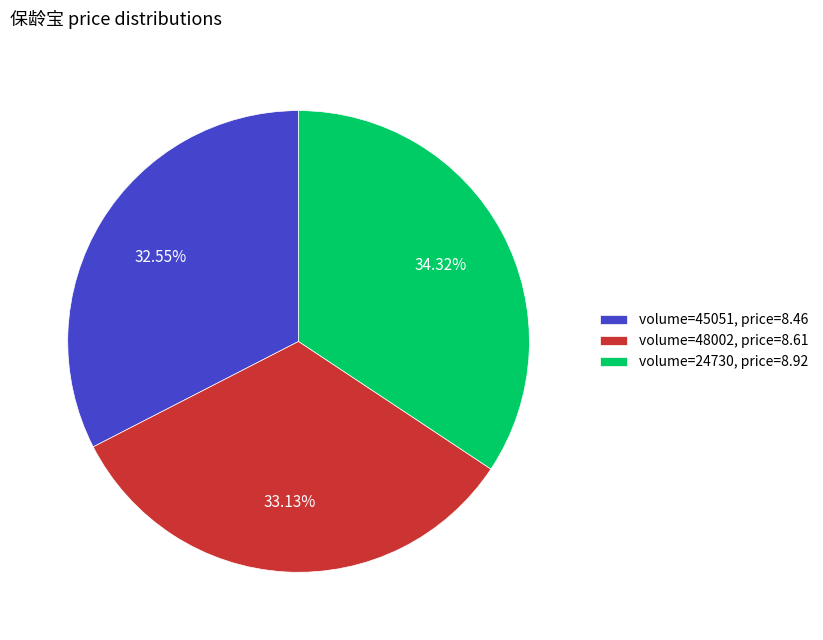

Which slice is the smallest?

volume=45051, price=8.46